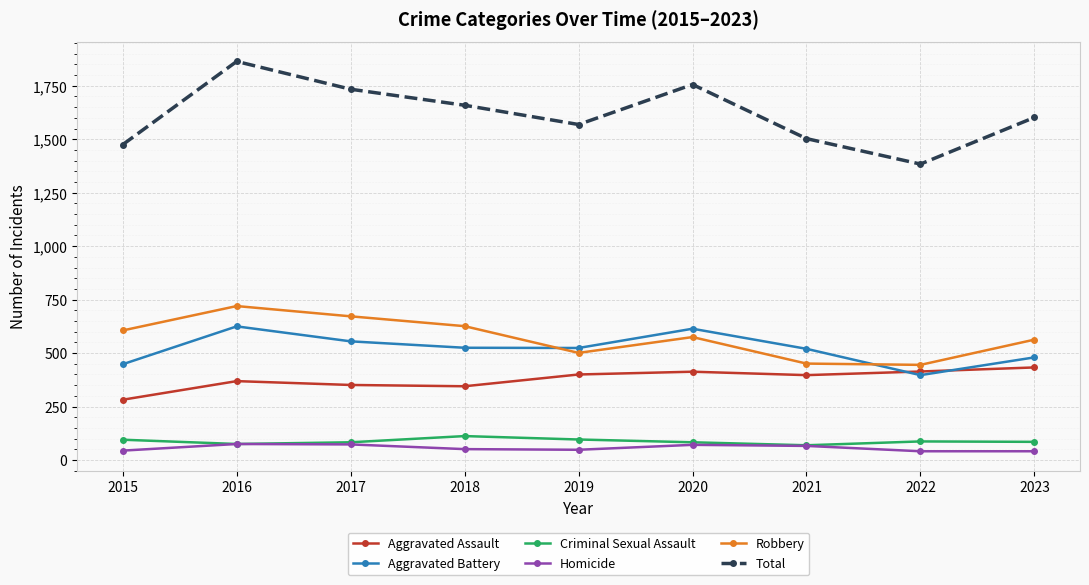

At how many categories does at least one series exceed 1074?

9